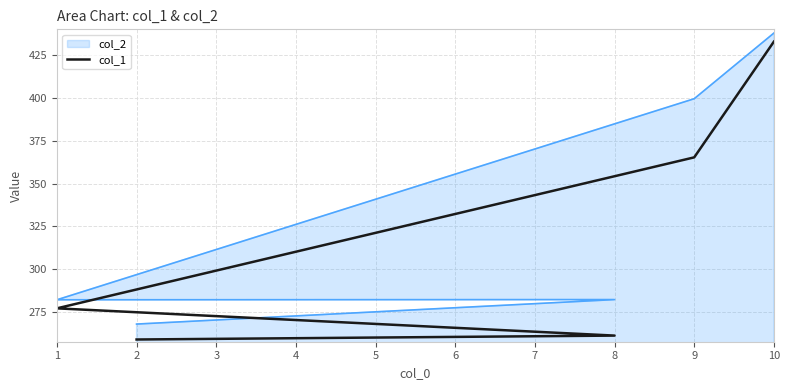

Reading right to left, what are all the values shown in this chart?

432.8	365.3	277.2	261.3	259.0